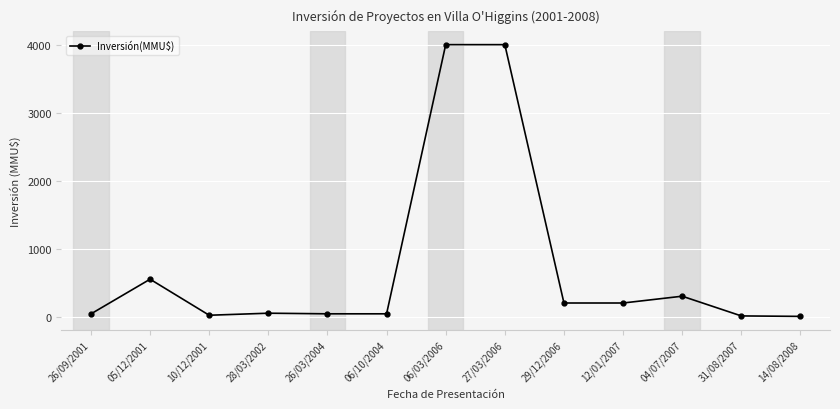

At which label does the data first exceed 50?

05/12/2001